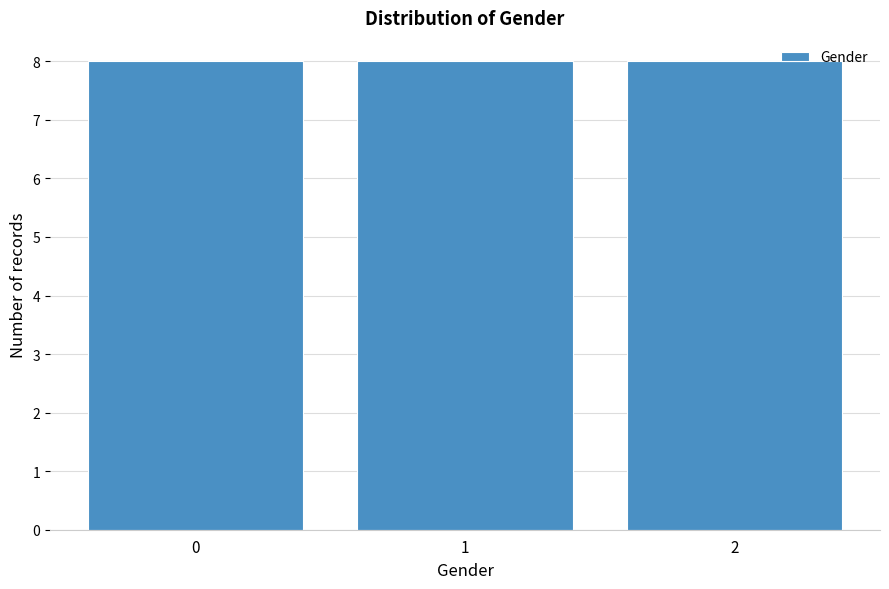

How tall is the bar that spans 0.5 to 1.5 on the x-axis? The values are not printed on the chart, so give them approximately, as read against the axis.

8